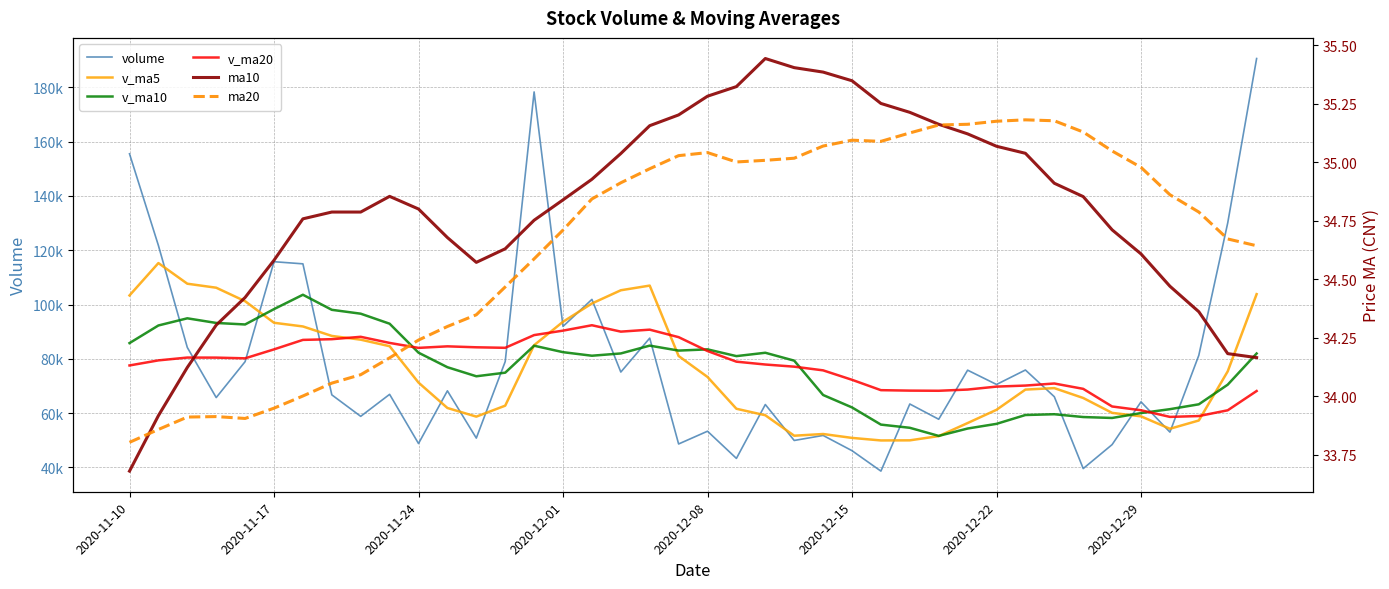

True or false: v_ma20 has a value of 58887.4 at 37.

True